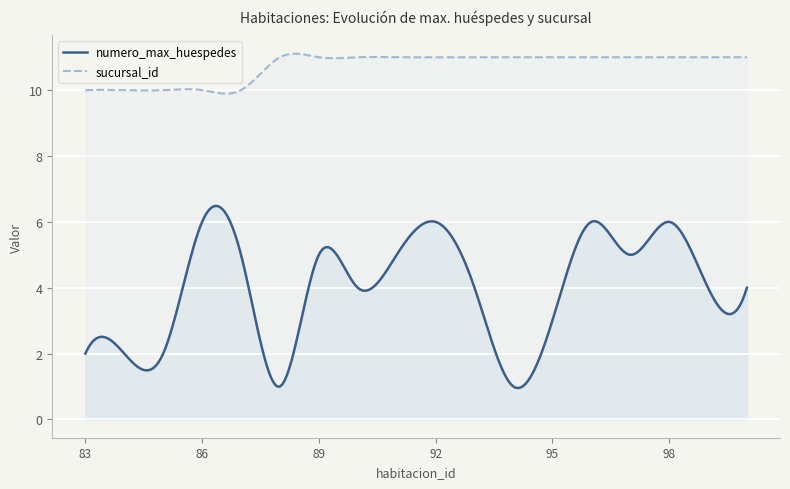

True or false: sucursal_id has more than 0 points higher than both neighbors.

True